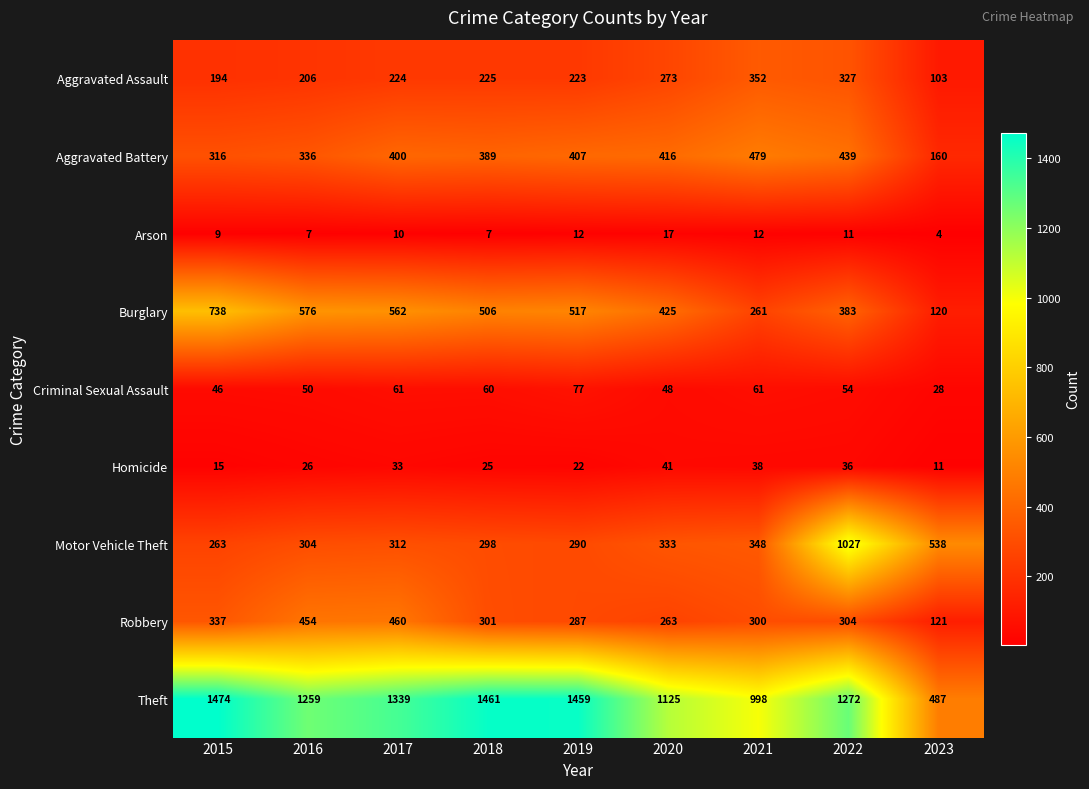

Which series has the widest spread of values?

Theft